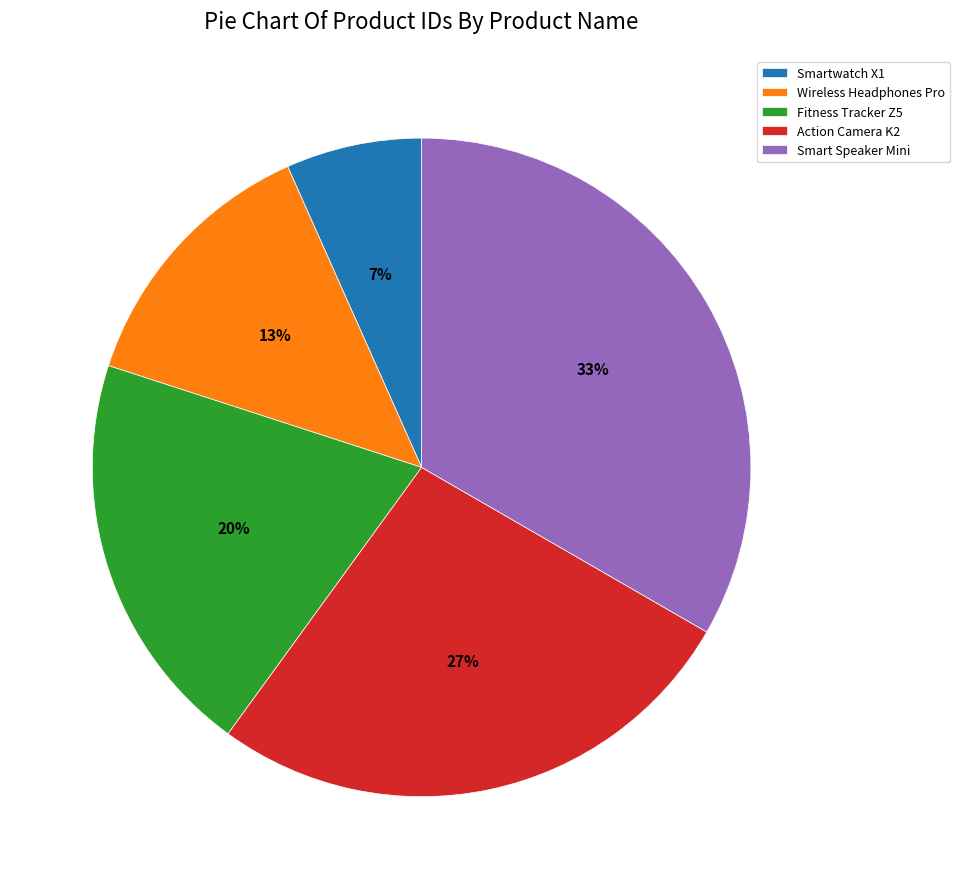

To the nearest percent, what is the average slice percentage?

20%